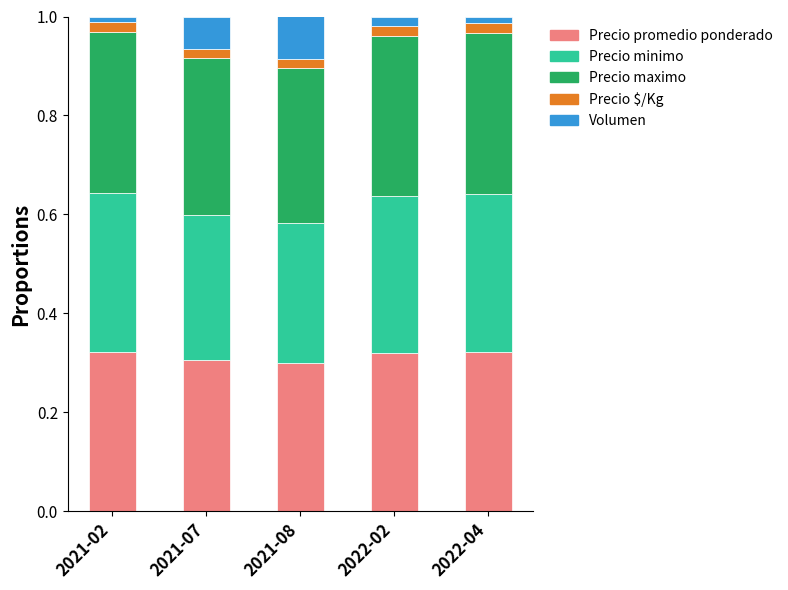

The value of Precio promedio ponderado at 2021-02 is 0.5. True or false?

False